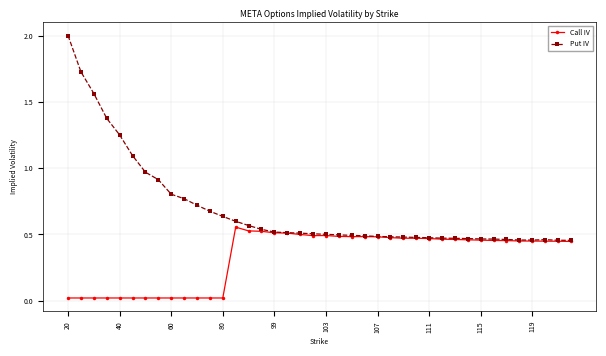

What are all the series names shown in the legend?

Call IV, Put IV